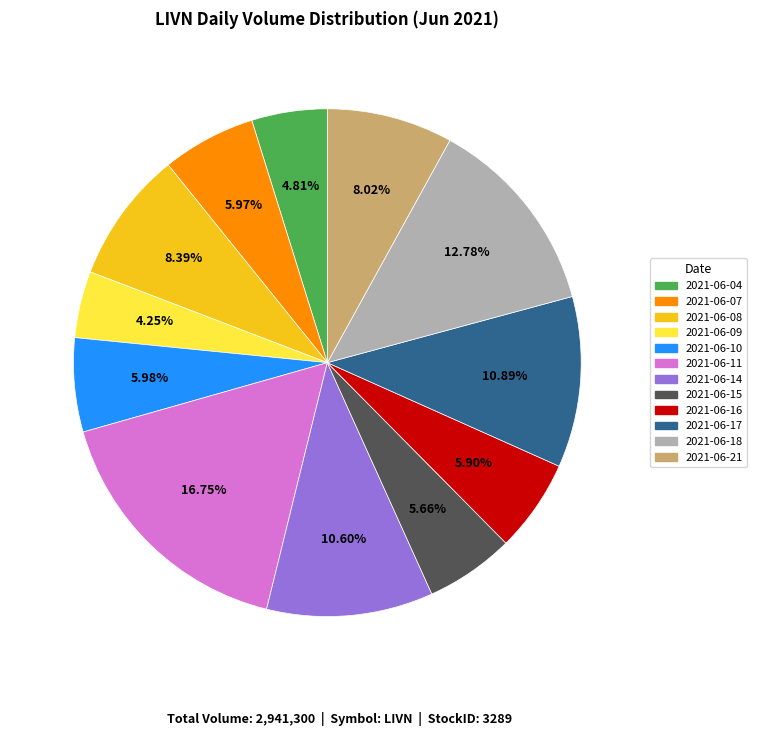

What percentage do 2021-06-18 and 2021-06-08 together represent?

21.2%